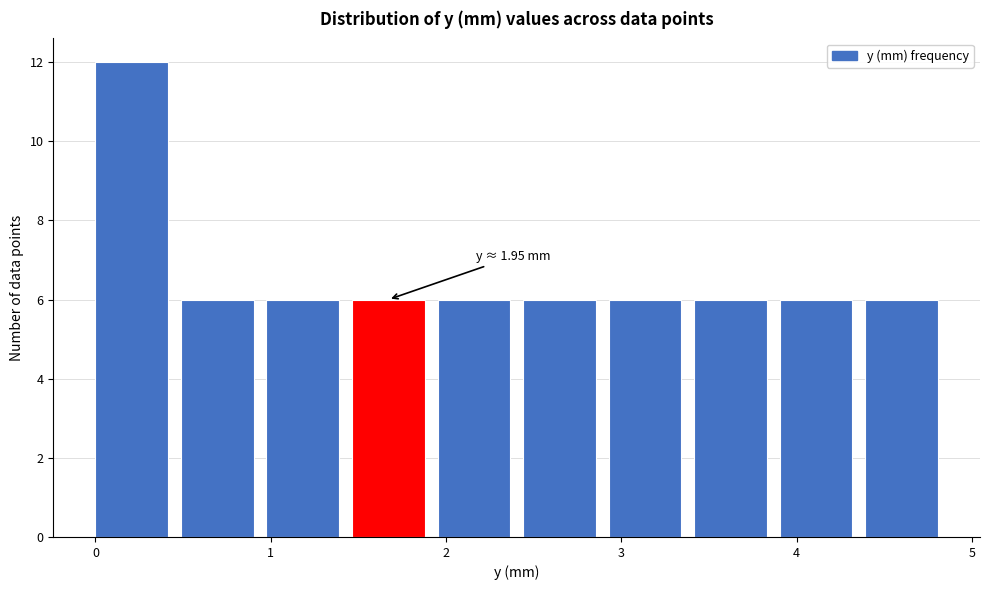

Which range on the x-axis has the tallest bar?

0.0 to 0.5